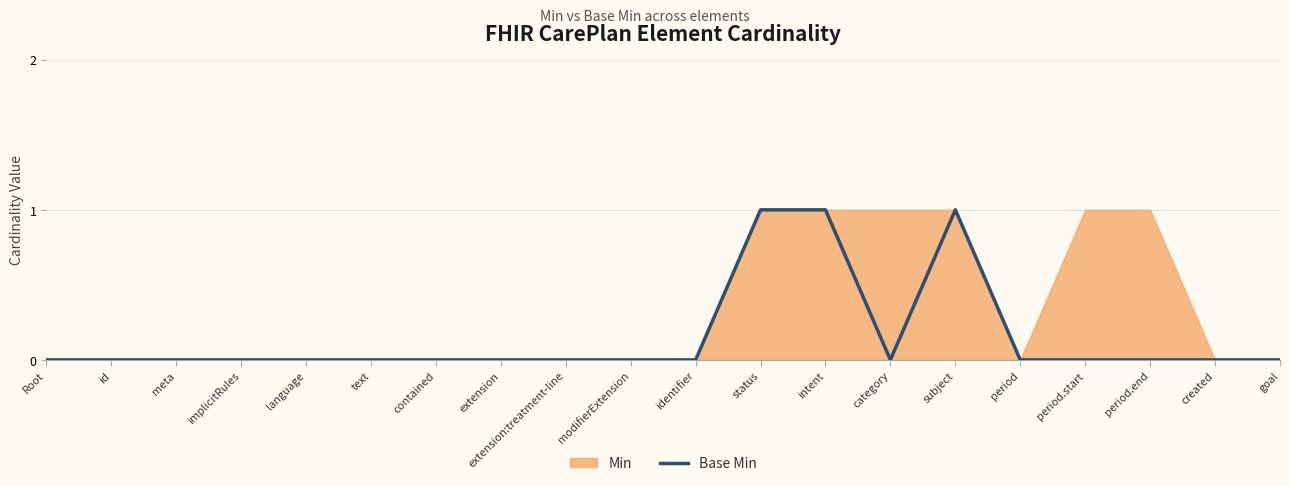

How many points are lower than both their immediate neighbors (excluding endpoints)?

1